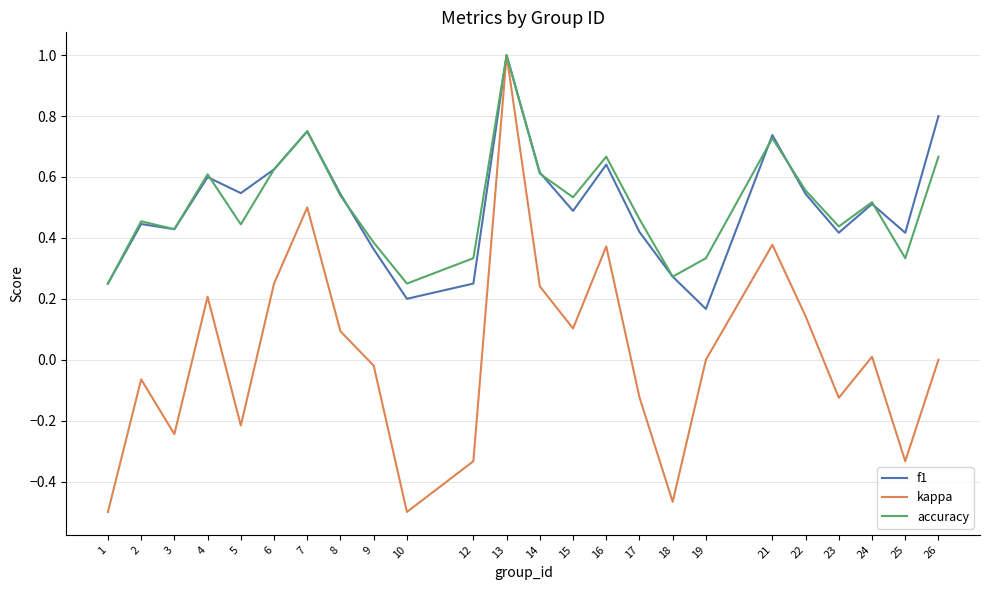

True or false: f1 has a value of 0.1 at 8.

False